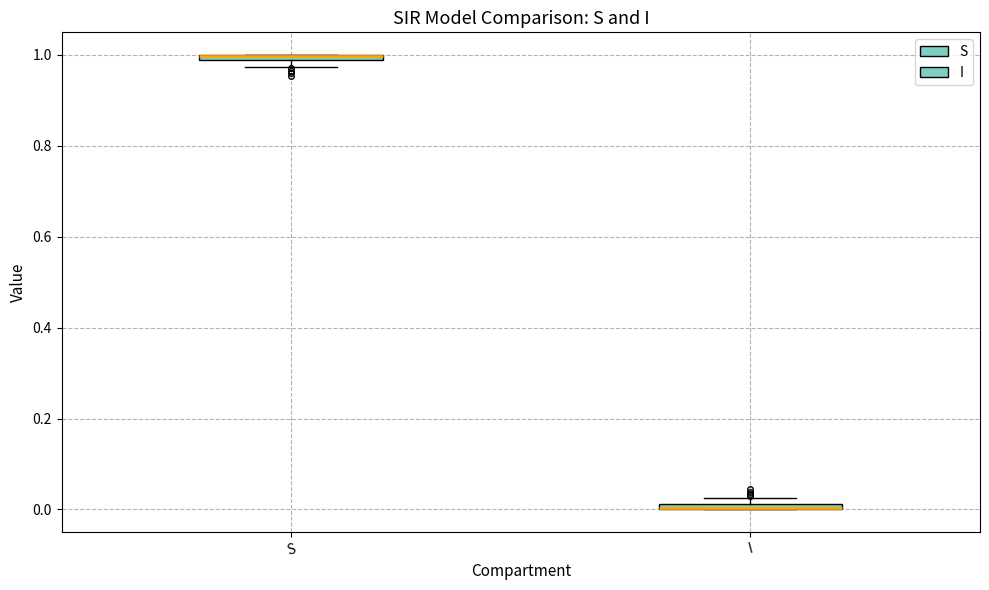

Where is the upper edge of the box for I on the y-axis? The values are not printed on the chart, so give them approximately, as read against the axis.

0.02